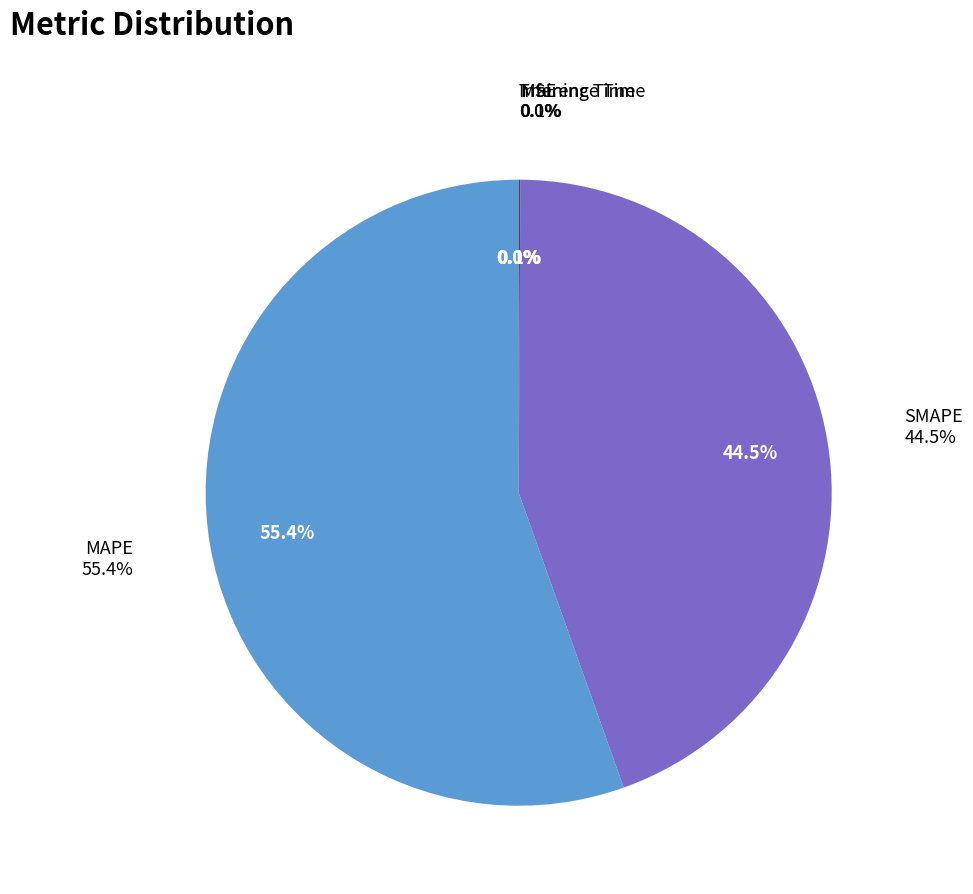

What portion of the pie excludes Training Time?

100.0%